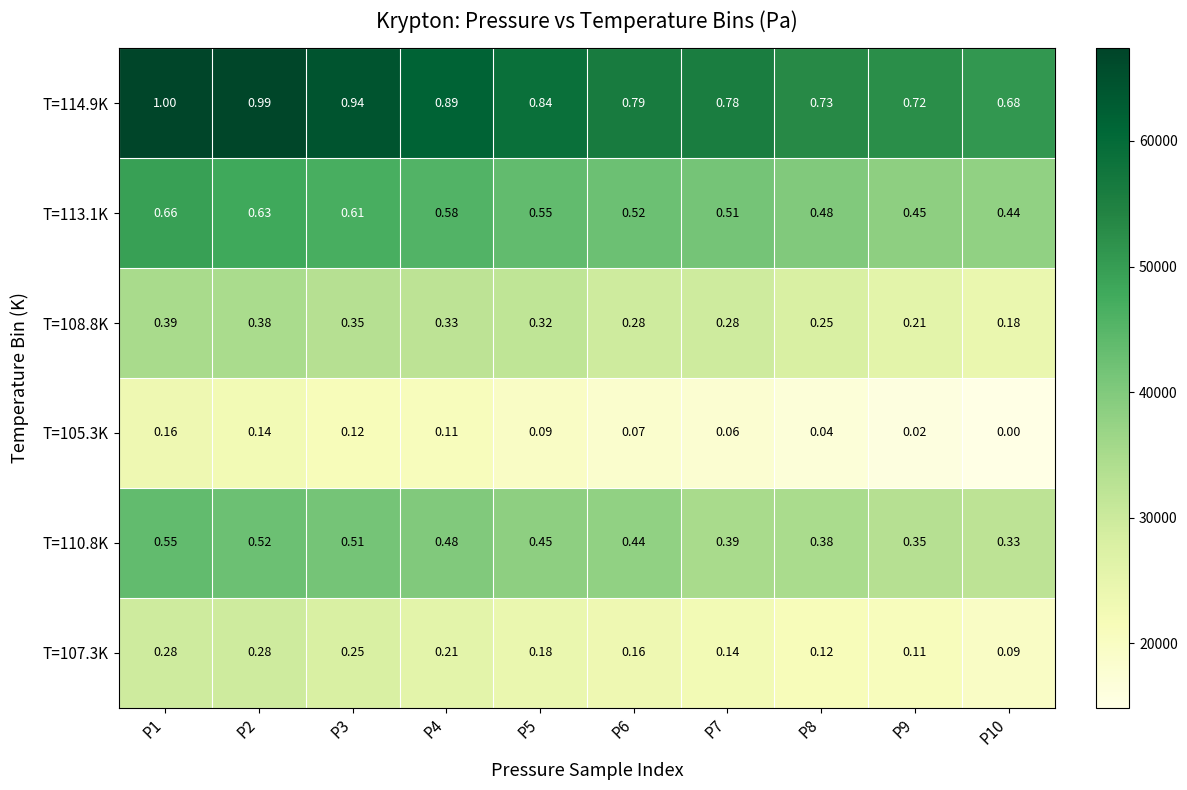

Is the value of T=113.1K at P8 greater than the value of T=105.3K at P1?

Yes